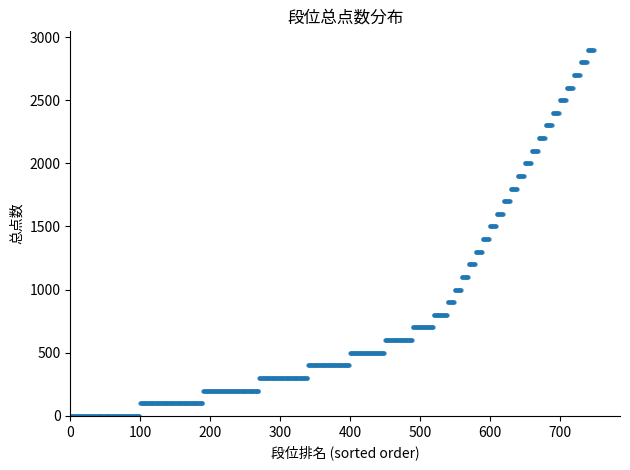

What is the range of Y values (max minus min)?

2900